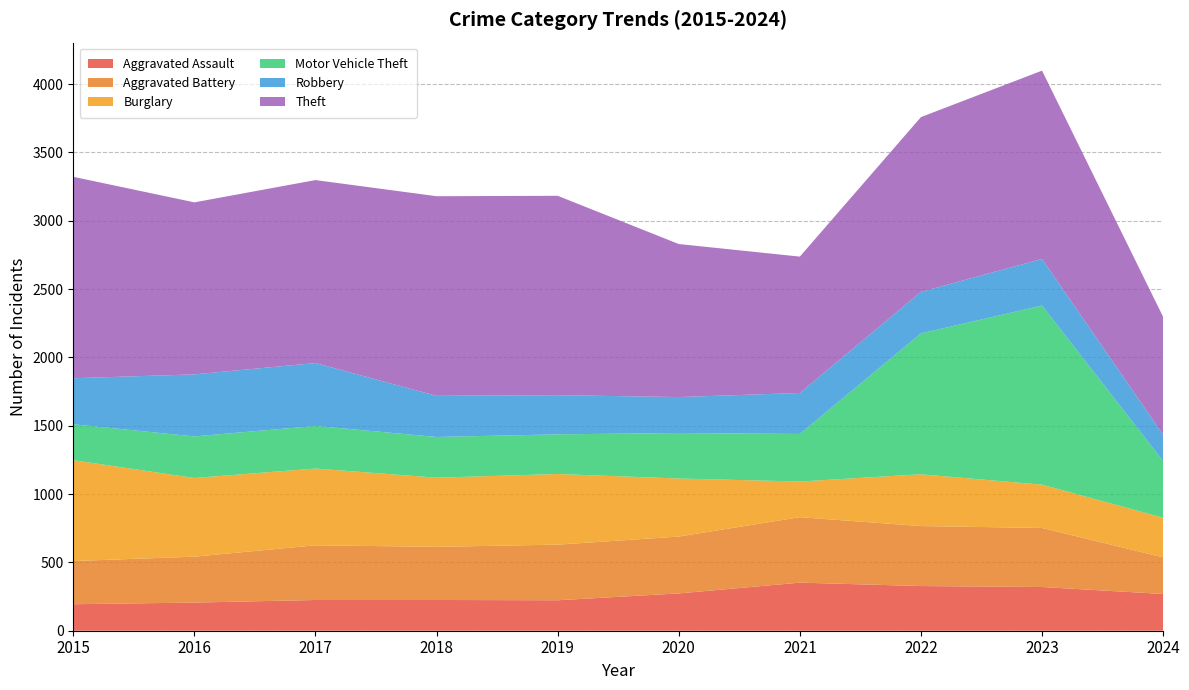

Reading left to right, transcribe all the data shown in this chart.

Aggravated Assault: 194	206	225	225	223	273	352	327	320	269
Aggravated Battery: 316	336	400	389	407	416	479	439	432	268
Burglary: 738	576	562	506	517	425	261	379	317	290
Motor Vehicle Theft: 263	304	312	298	290	333	348	1031	1311	415
Robbery: 337	454	460	301	287	263	300	304	341	192
Theft: 1474	1259	1339	1461	1459	1120	998	1279	1378	863